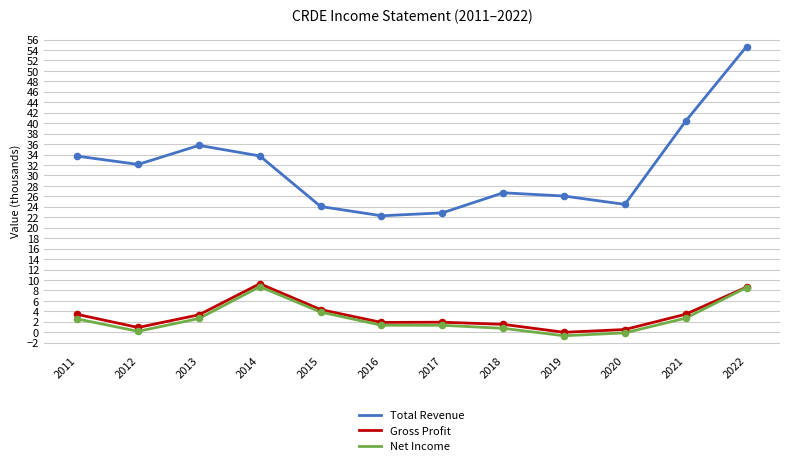

Which series changed the most between 2013 and 2017?

Total Revenue